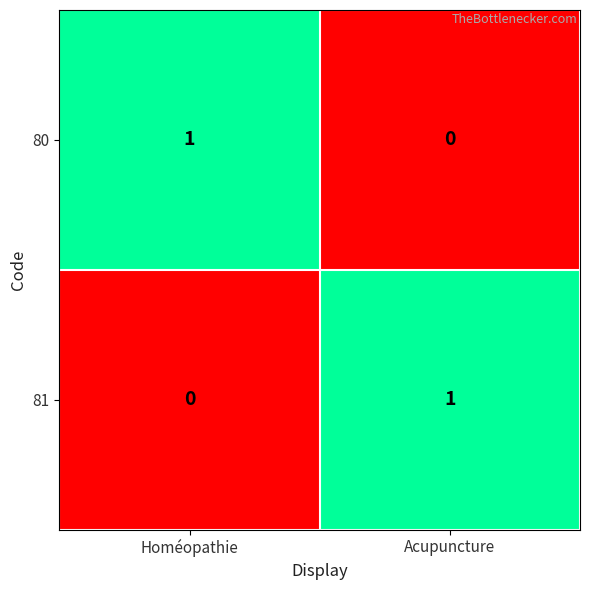

The value of 80 at Homéopathie is 1. True or false?

True